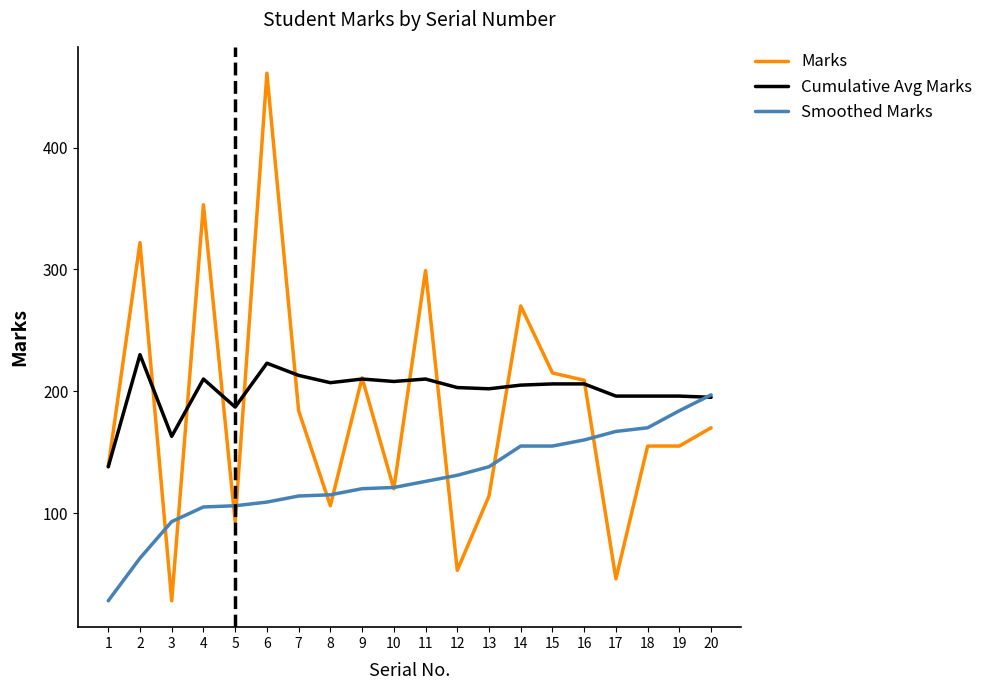

What is the spread (max minus min) of values at 8?

101